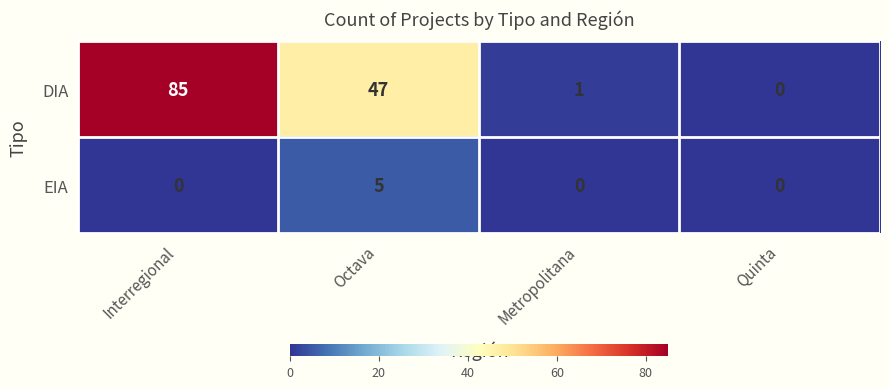

Which label corresponds to the largest value in the chart?

Interregional